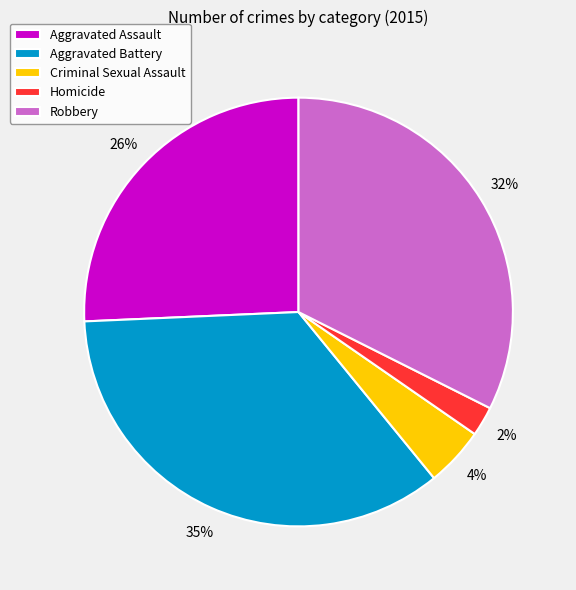

To the nearest percent, what percentage of the pie is Aggravated Battery?

35%